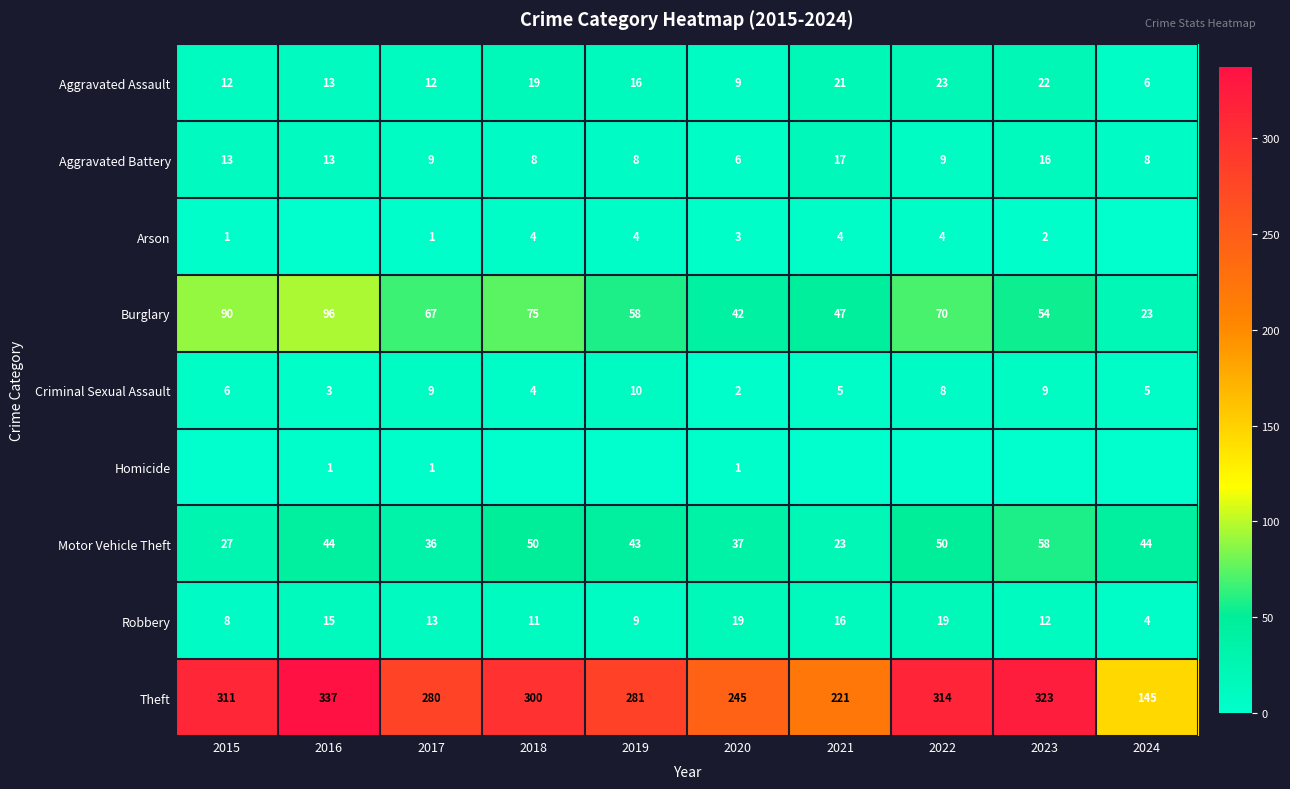

At how many categories does at least one series exceed 236?

8